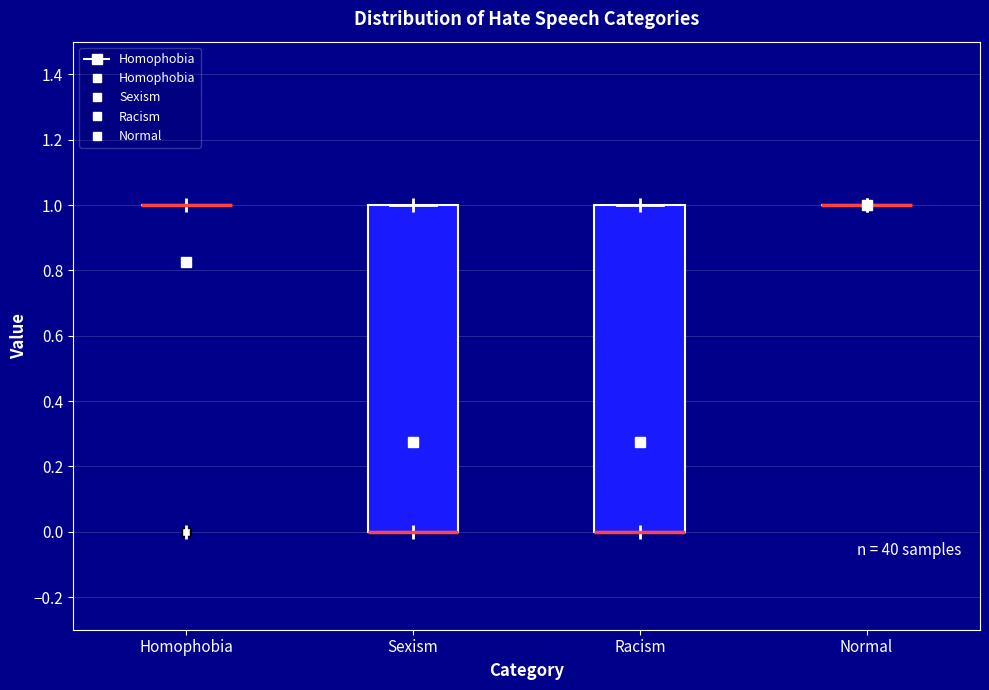

Where is the lower edge of the box for Sexism on the y-axis? The values are not printed on the chart, so give them approximately, as read against the axis.

0